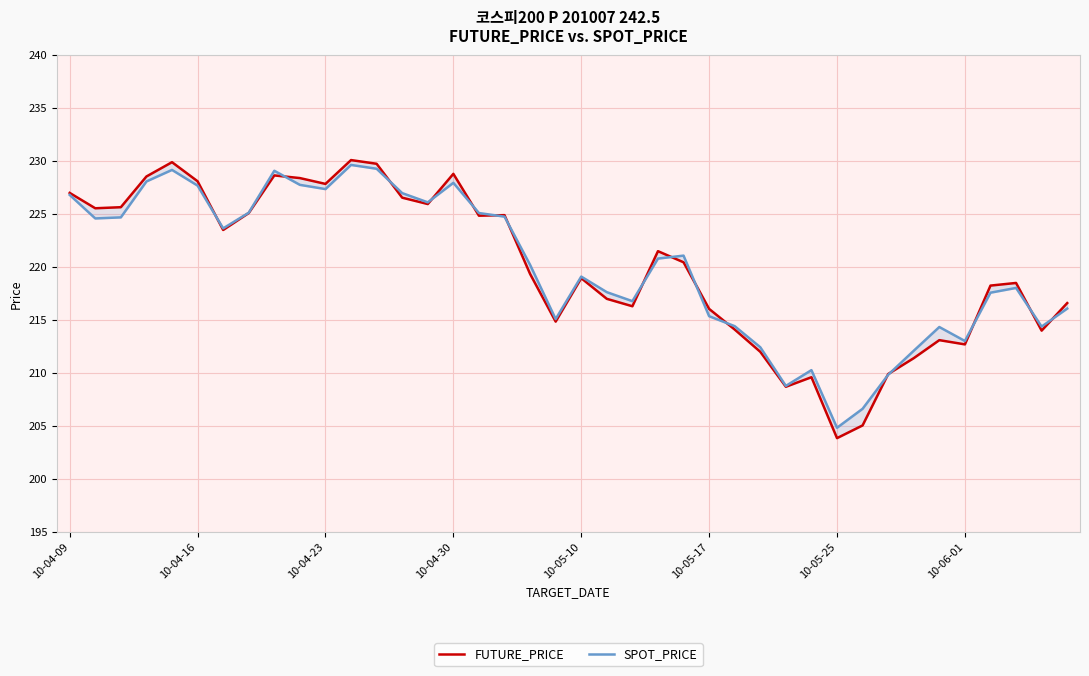

Which series has the largest total across all categories?

SPOT_PRICE